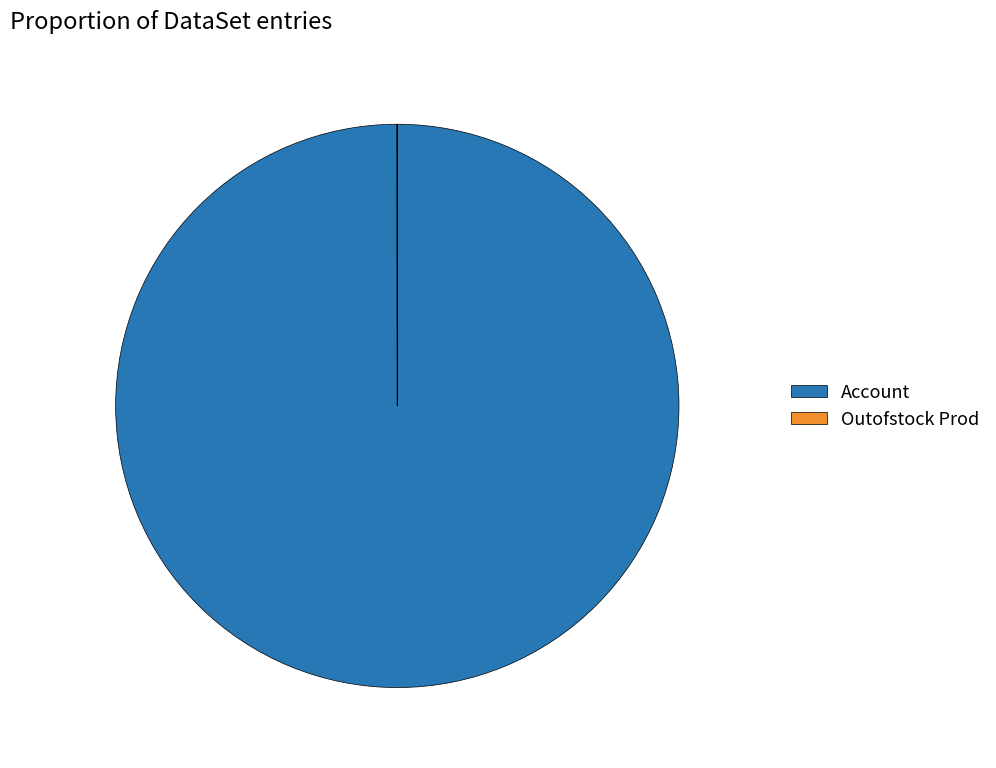

Which slice is the largest?

Account